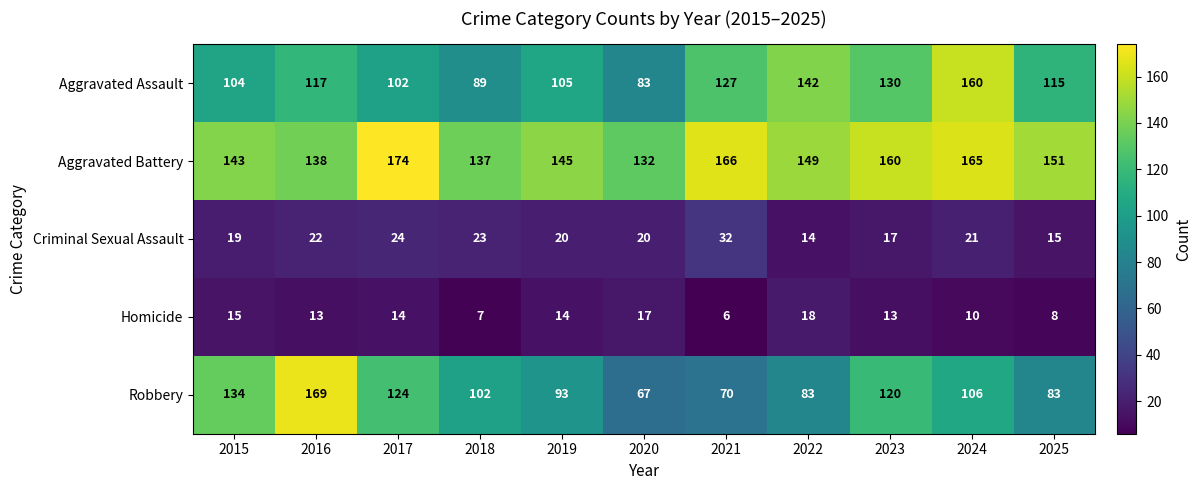

At 2022, list the series in order from smallest to largest.

Criminal Sexual Assault, Homicide, Robbery, Aggravated Assault, Aggravated Battery